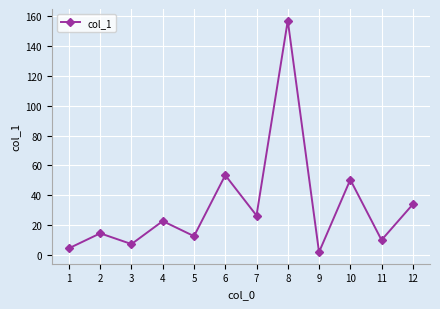

What is the greatest value displayed?

157.0